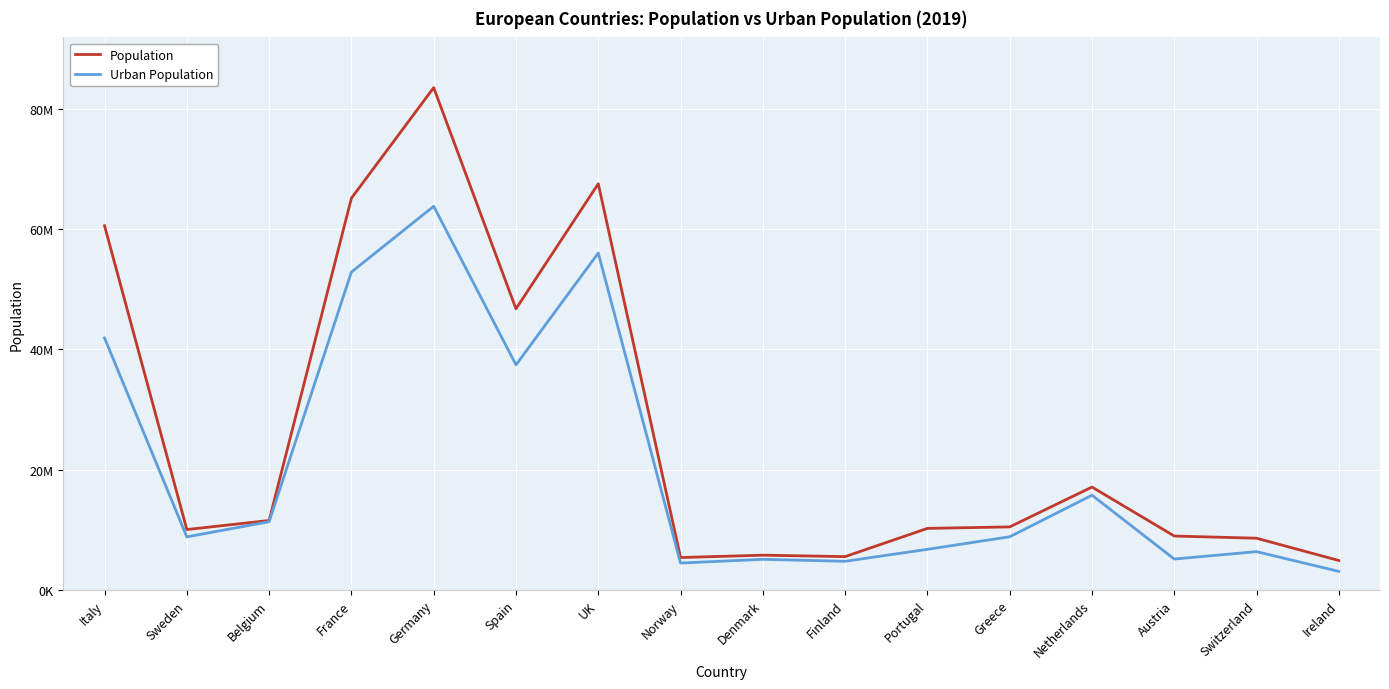

Where is the first local maximum for Urban Population?

Germany